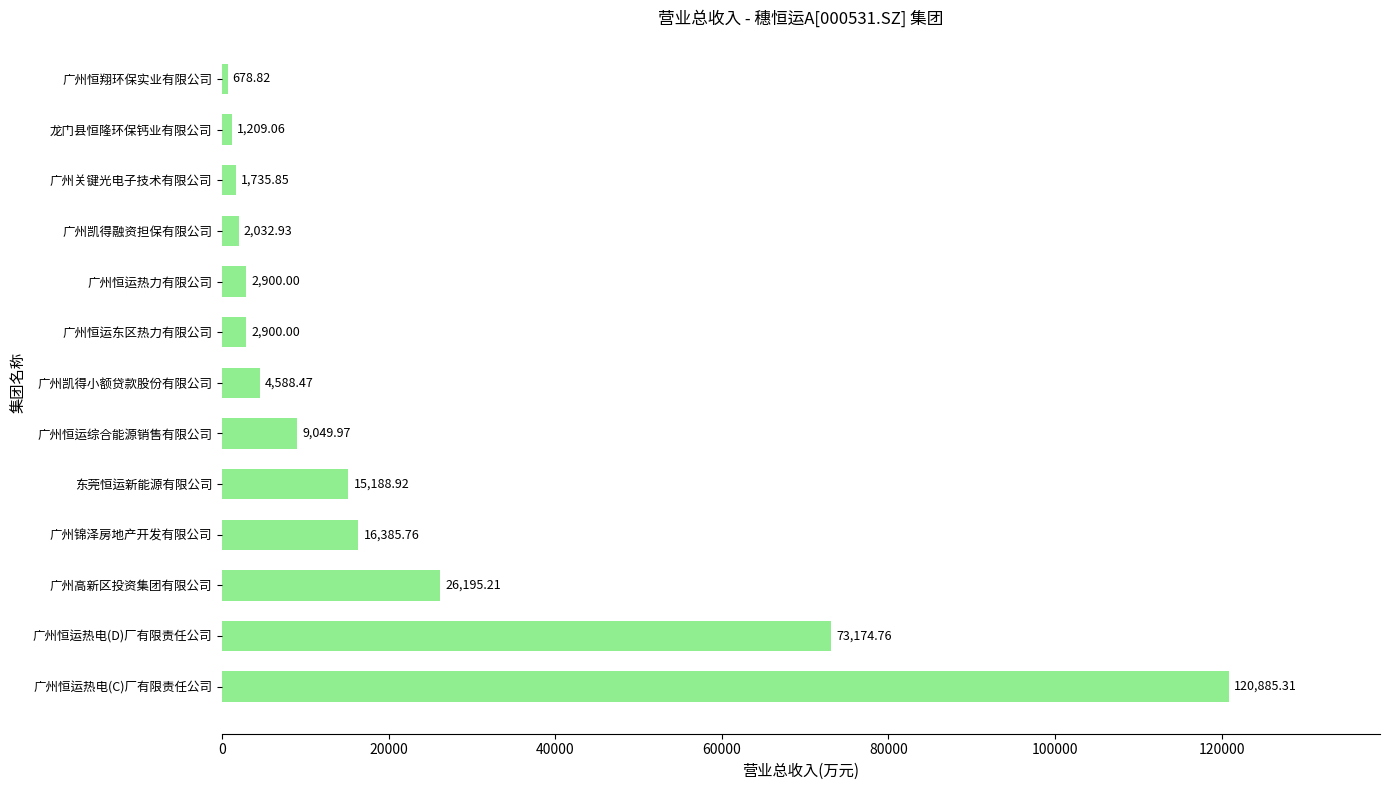

How many values are below 4588?

6